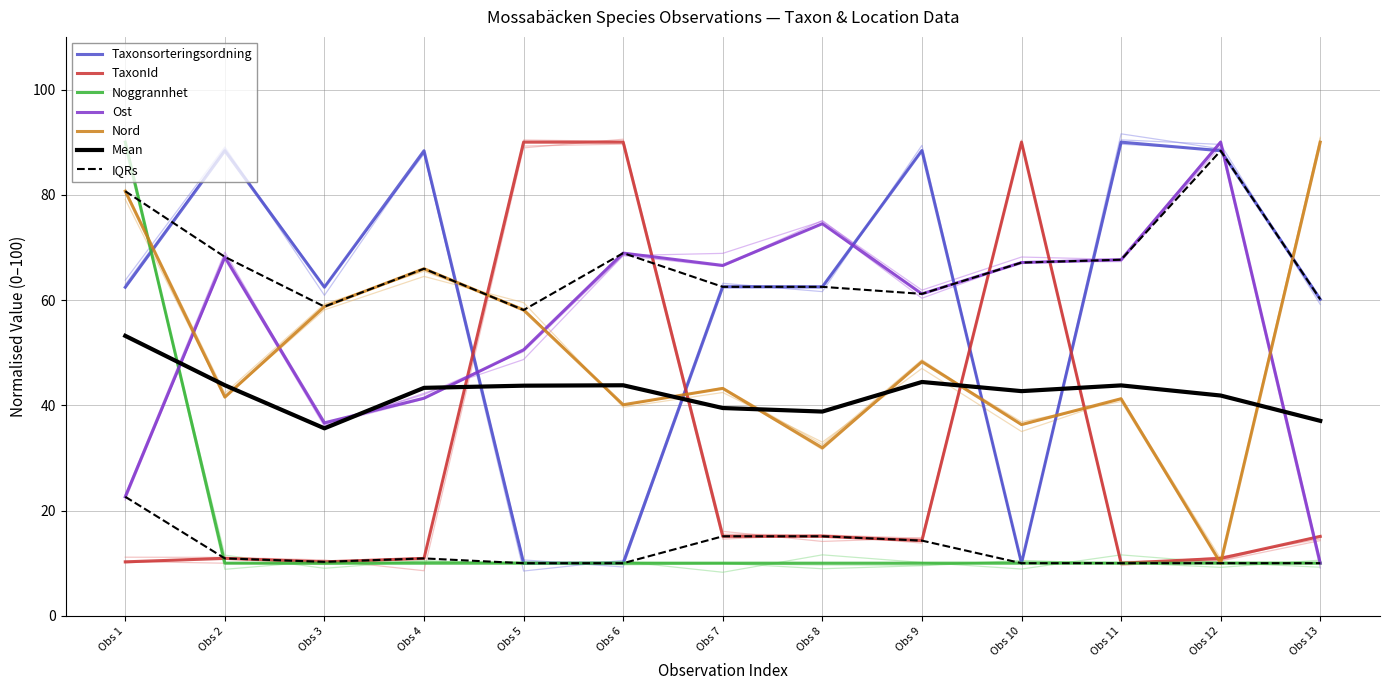

True or false: TaxonId has more than 0 interior local peaks.

True